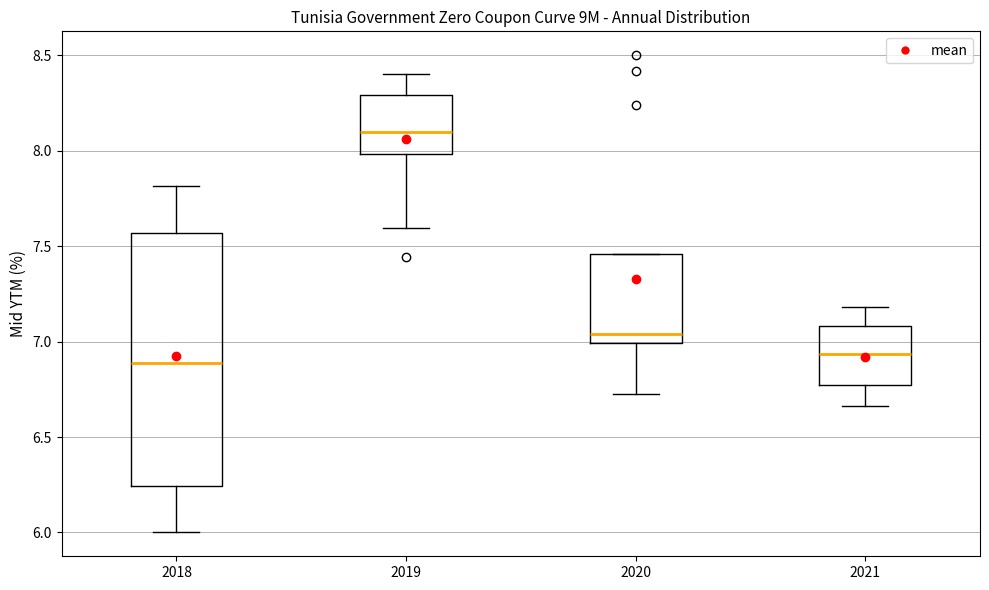

Reading left to right, read every box against the y-axis: the position of its median line, the range the box covers, and the ends of its whiskers. The values are not printed on the chart, so give them approximately, as read against the axis.

2018: median 6.90, box 6.25 to 7.55, whiskers 6.00 to 7.80
2019: median 8.10, box 8.00 to 8.30, whiskers 7.60 to 8.40
2020: median 7.05, box 7.00 to 7.45, whiskers 6.75 to 7.45
2021: median 6.95, box 6.75 to 7.10, whiskers 6.65 to 7.20